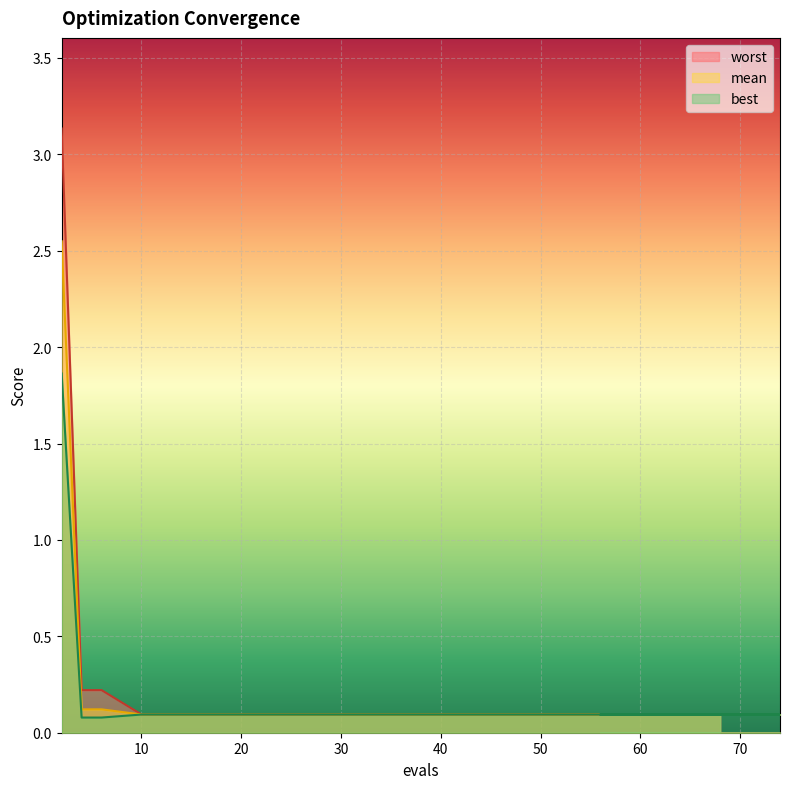

What is the value of the worst point at the 19th from the left?

0.1